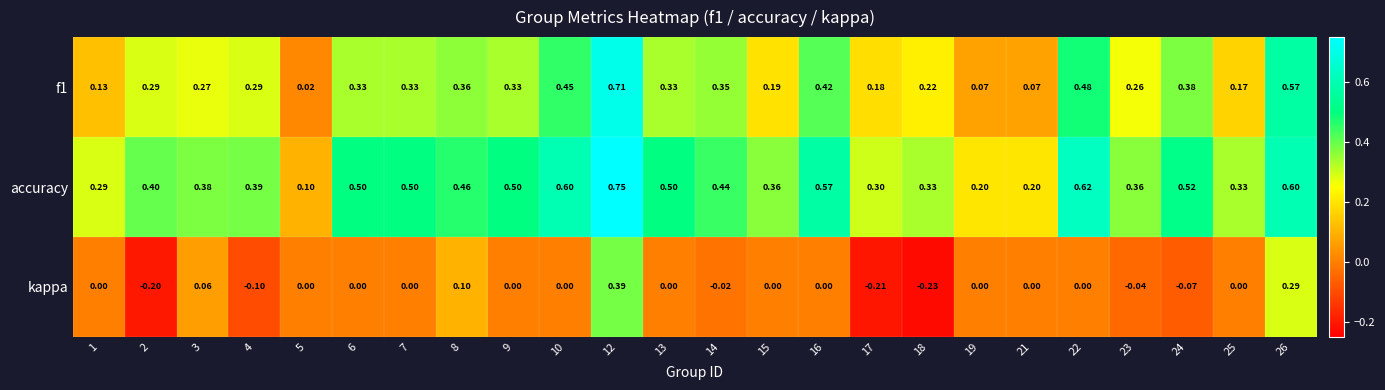

Which series changed the most between 6 and 24?

kappa